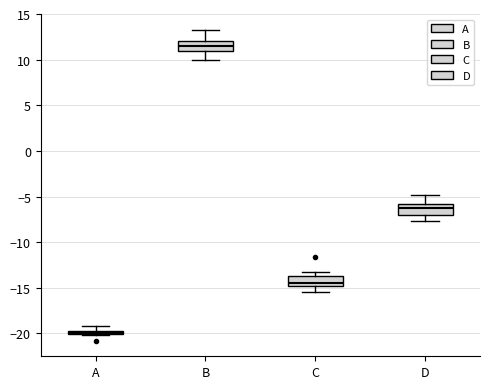

Where is the upper edge of the box for C on the y-axis? The values are not printed on the chart, so give them approximately, as read against the axis.

-13.5